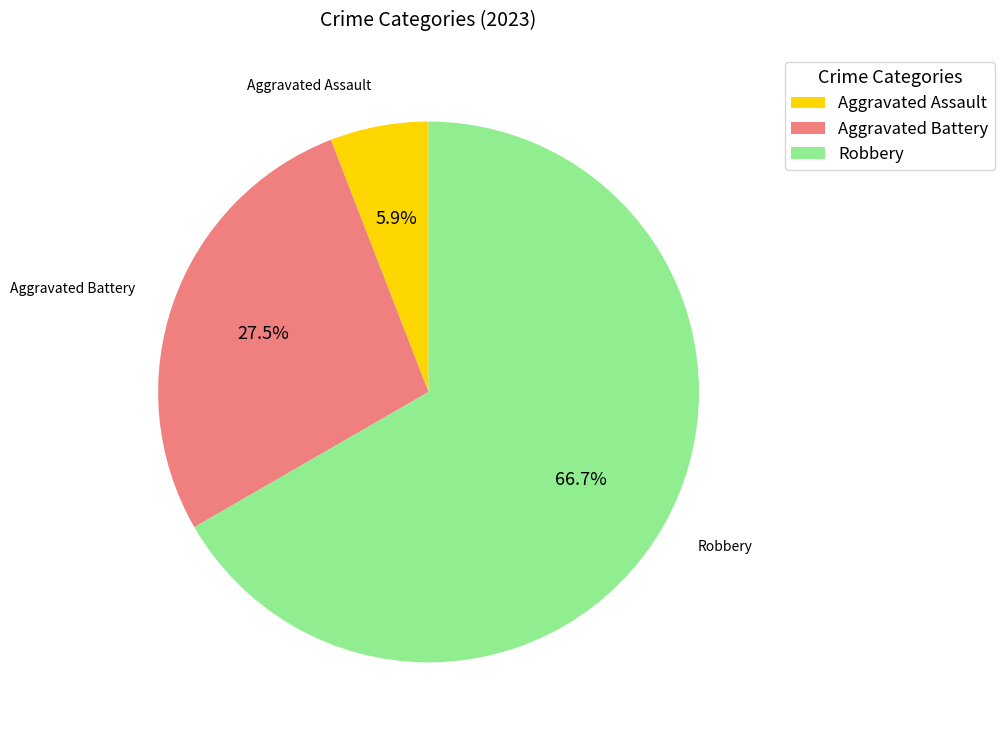

To the nearest percent, what percentage of the pie is Robbery?

67%